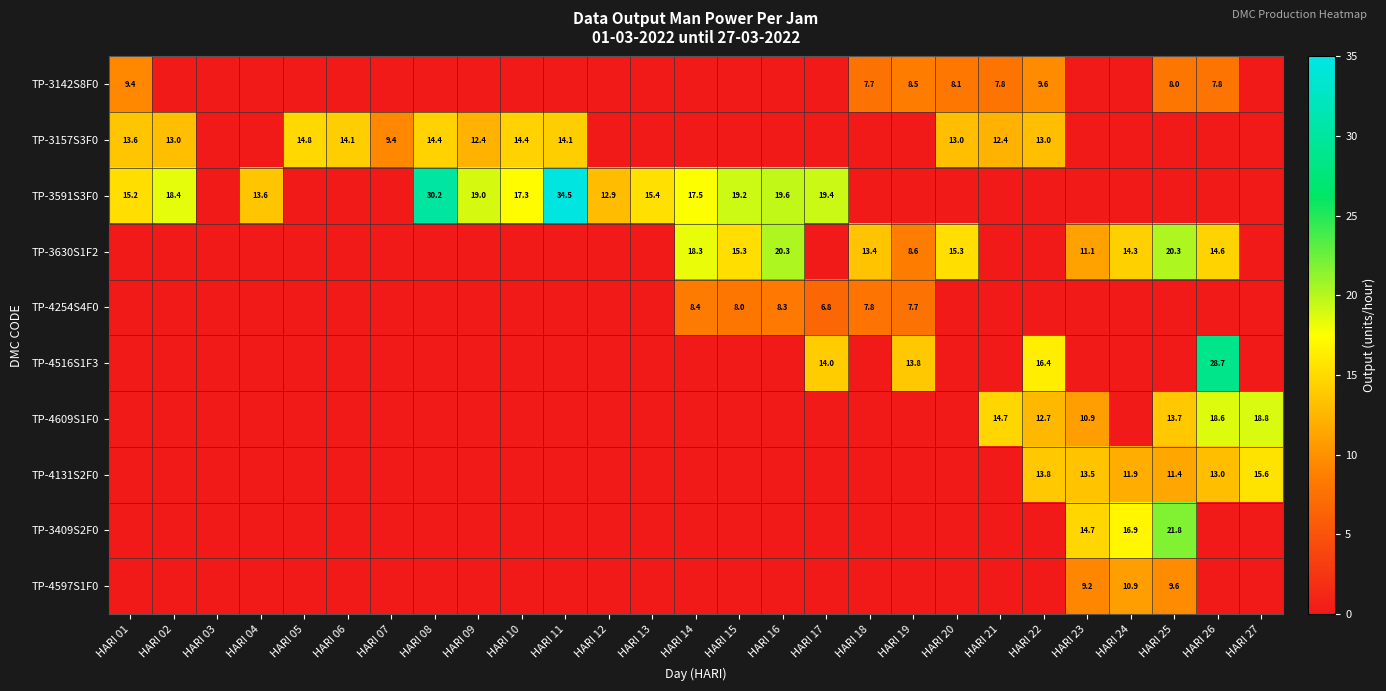

Which series has the widest spread of values?

TP-3591S3F0